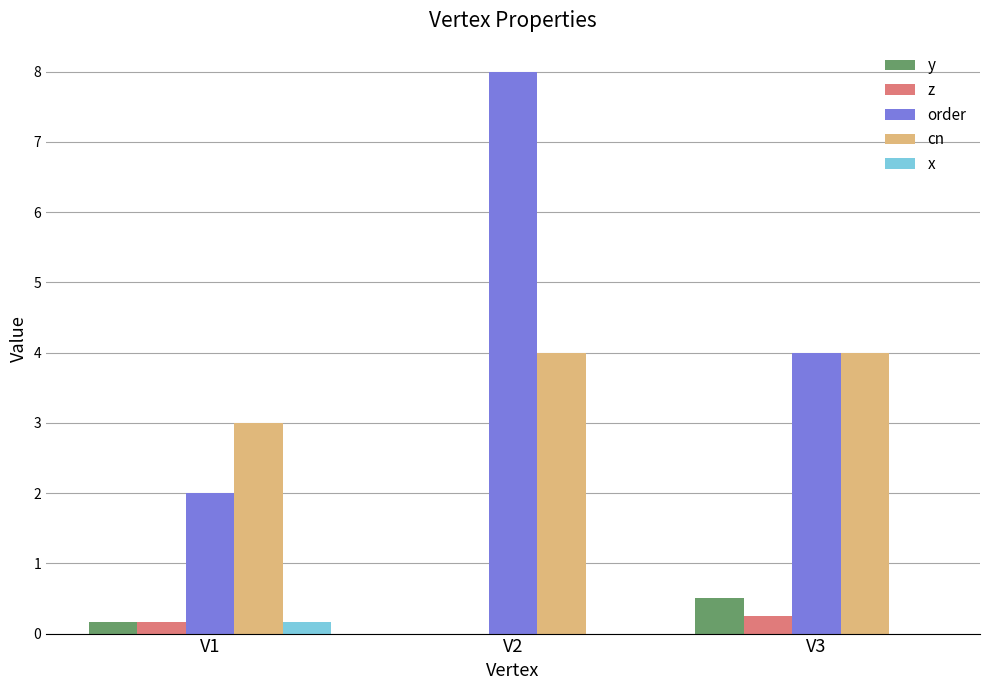

What is the total value across all series at V2?

12.0